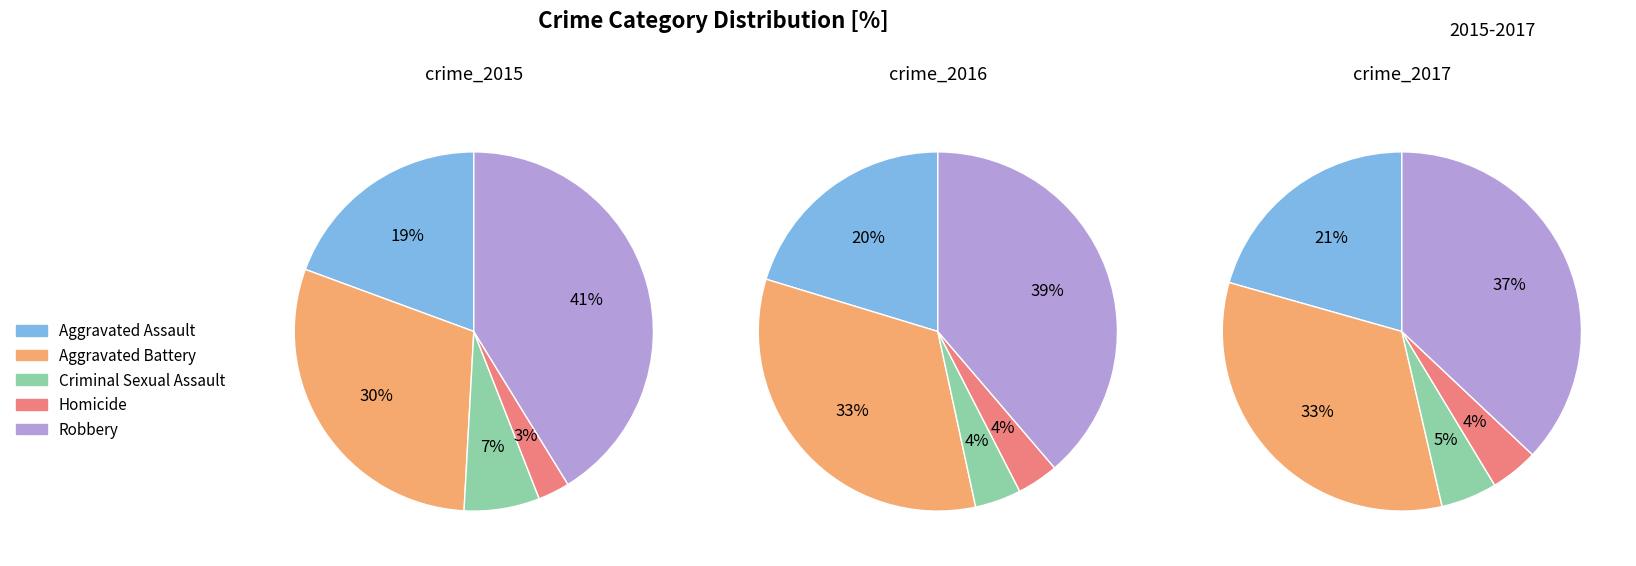

To the nearest percent, what is the difference between the largest and smallest slice percentages?

38%